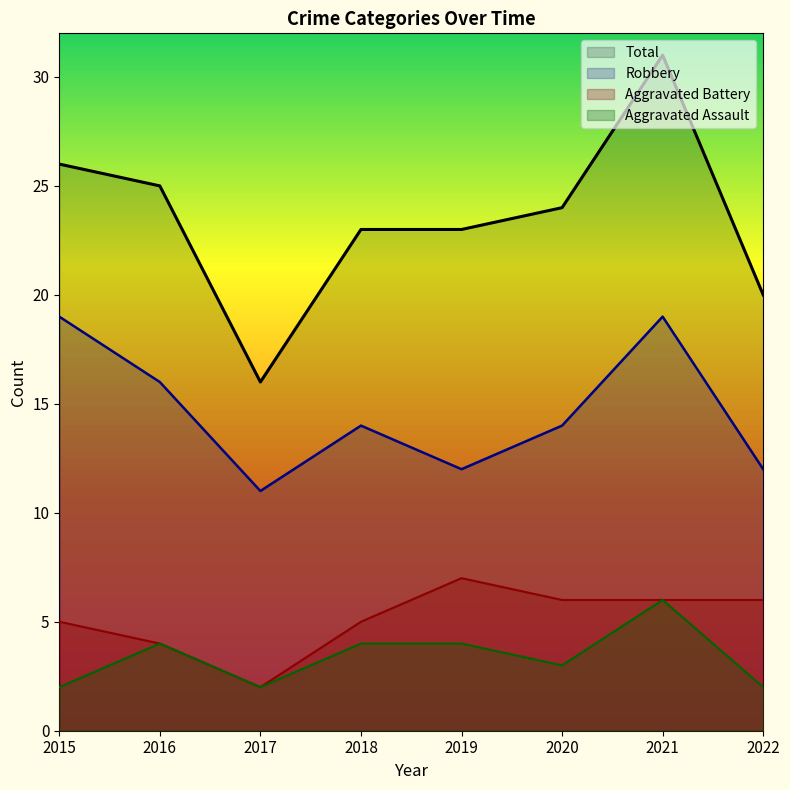

What is the difference between the Total values at 2017 and 2021?

15